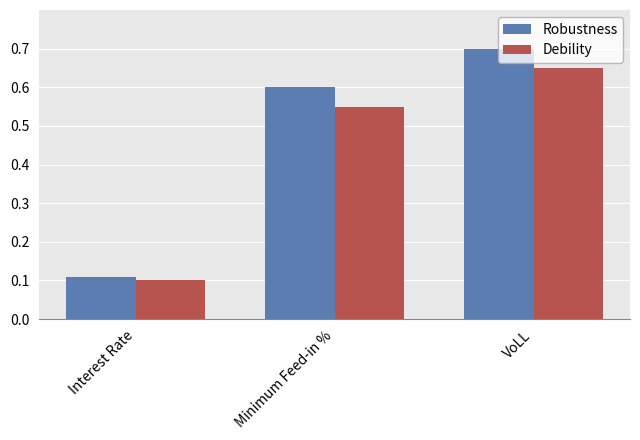

What is the sum of all Robustness values?

1.4